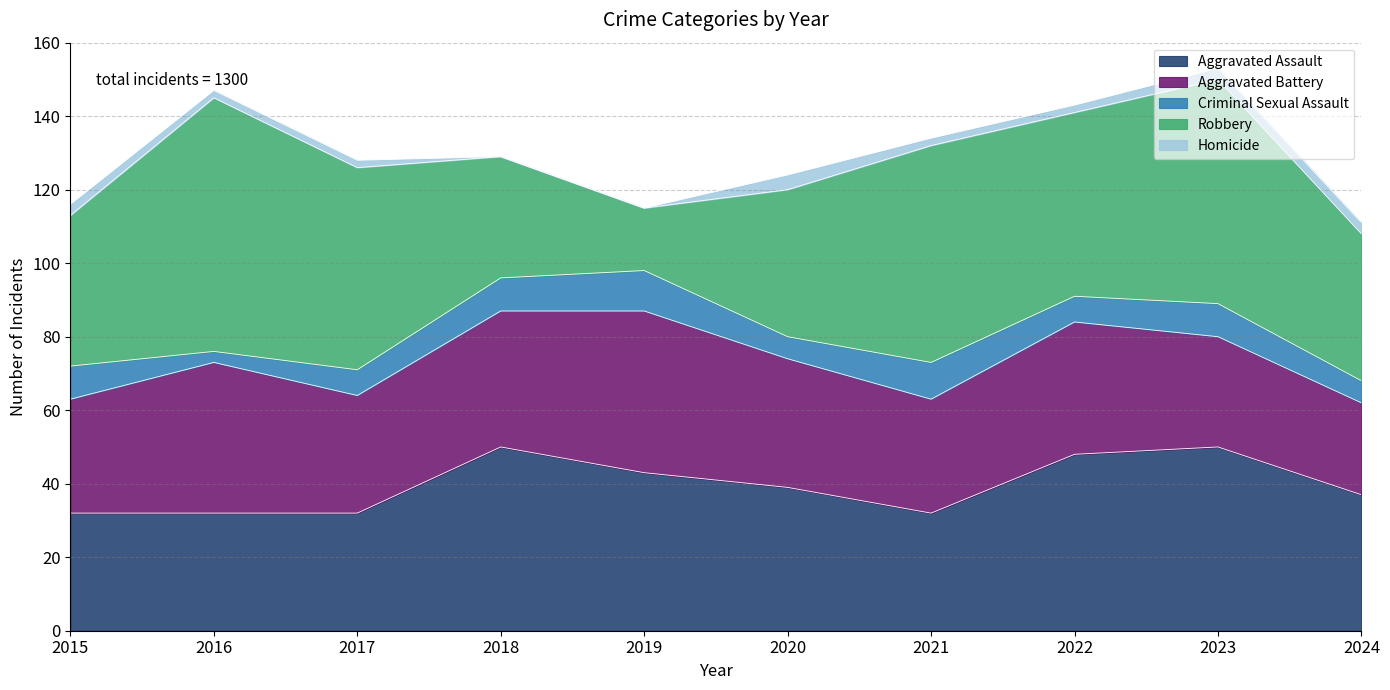

Count the number of data series in this chart.

5